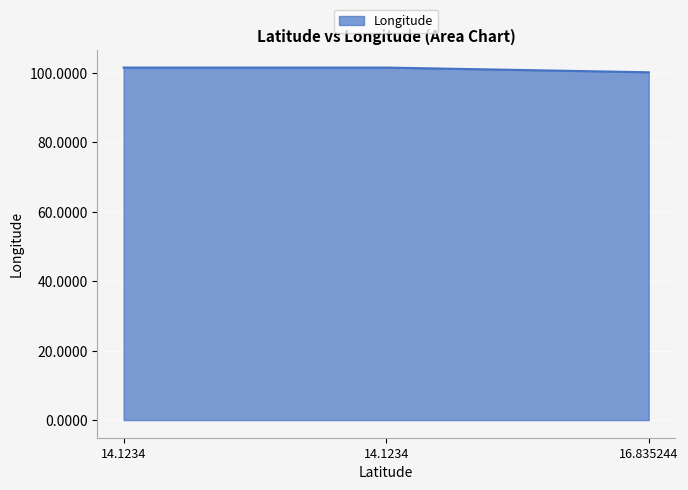

Approximately how many times larger is the value at 16.835244 compared to 14.1234?

1.0